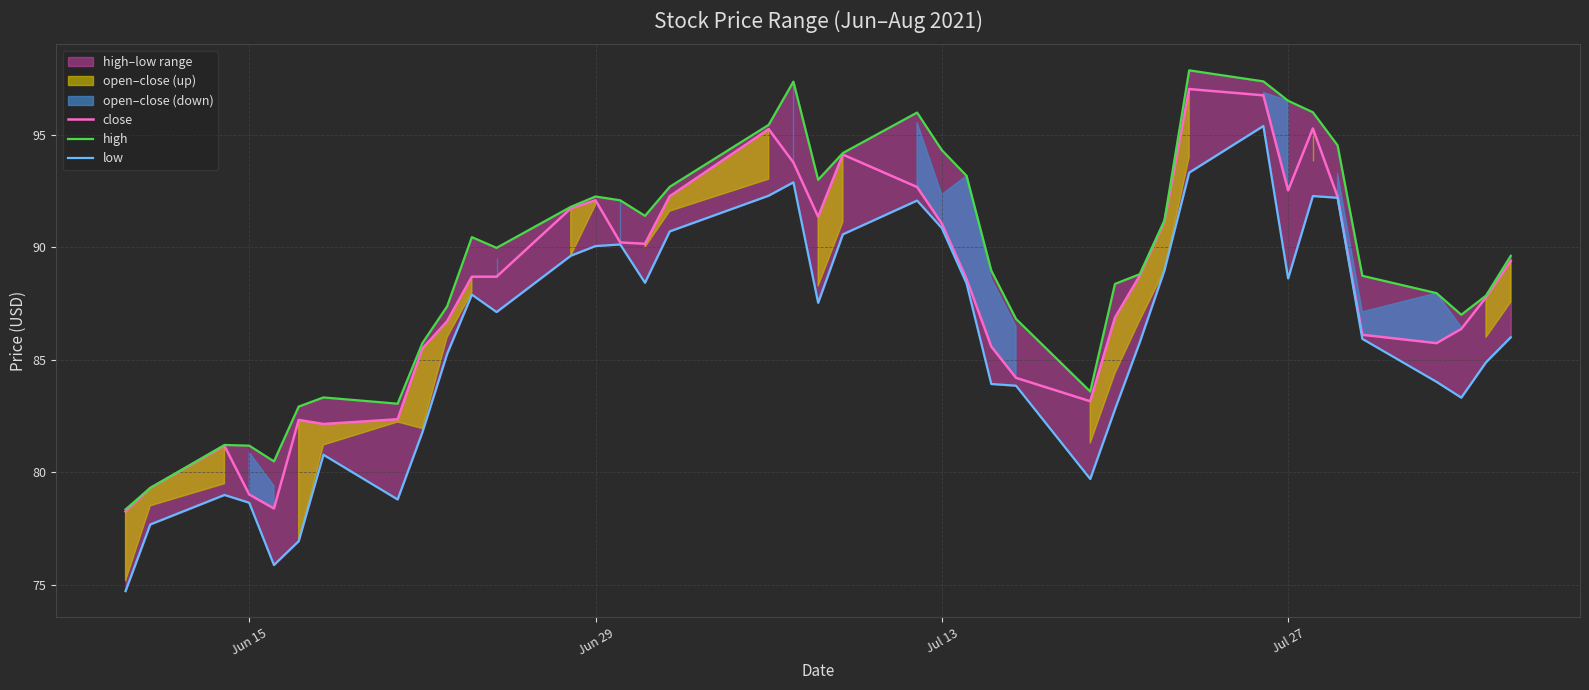

What is the highest value of the close series?

97.0